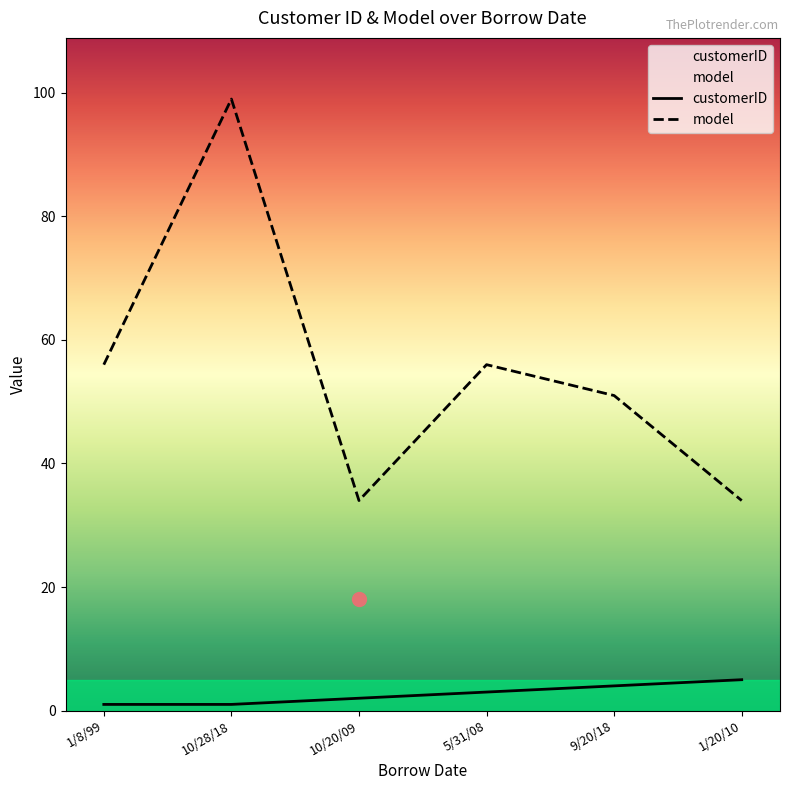

What is the maximum value for model?

99